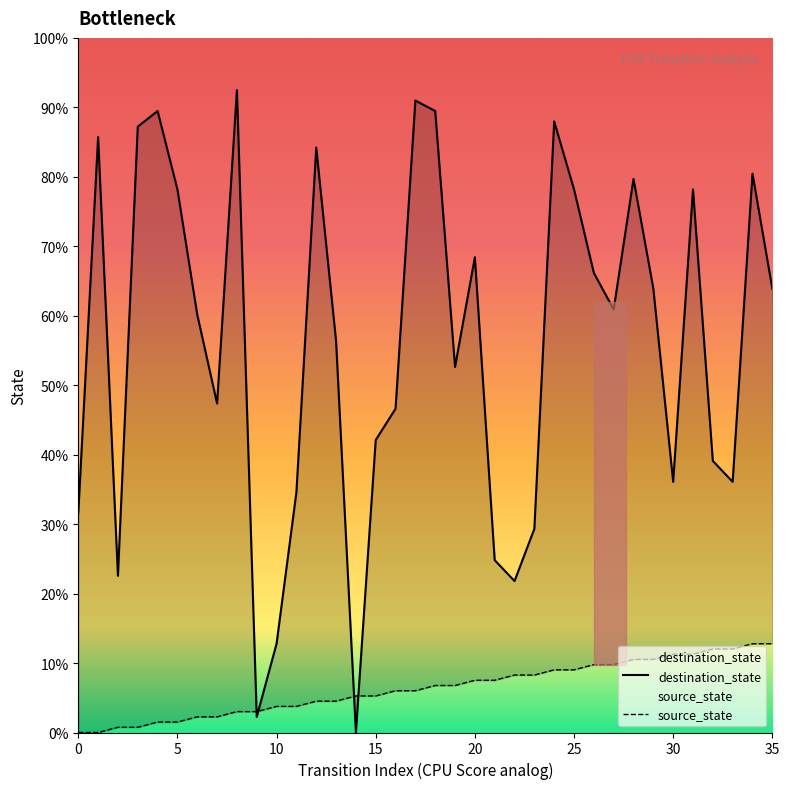

Which series has the widest spread of values?

destination_state